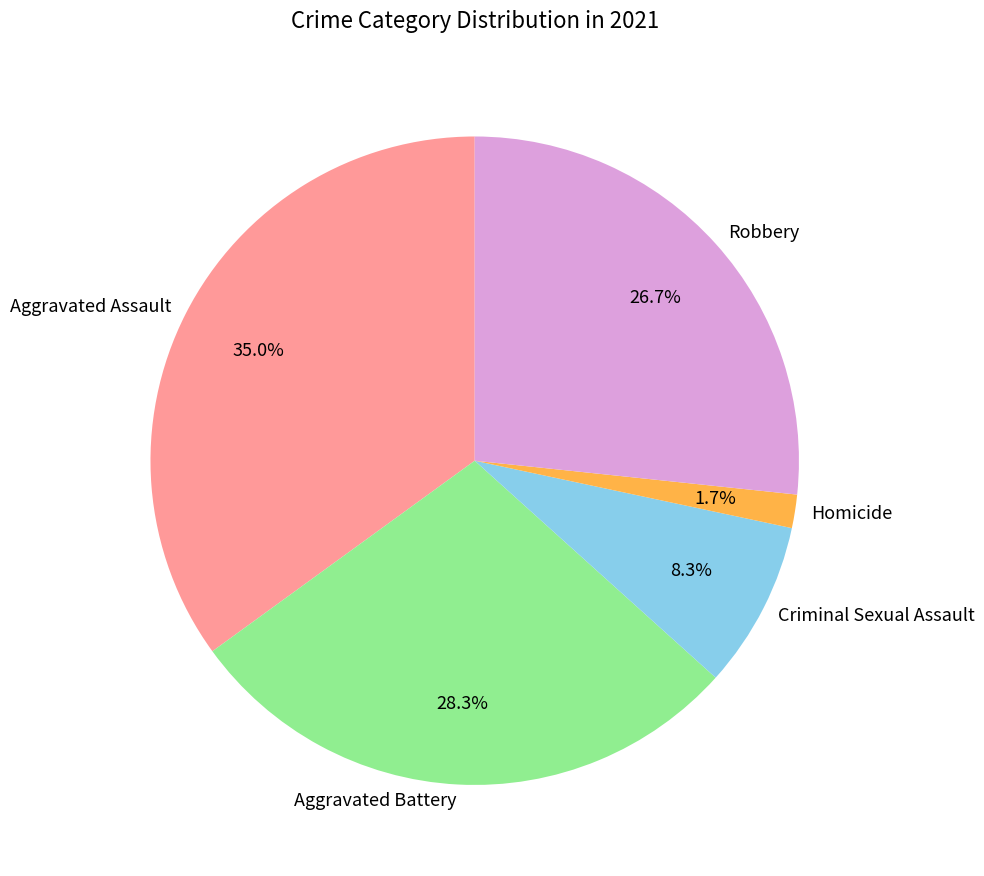

To the nearest percent, what is the difference between the largest and smallest slice percentages?

33%